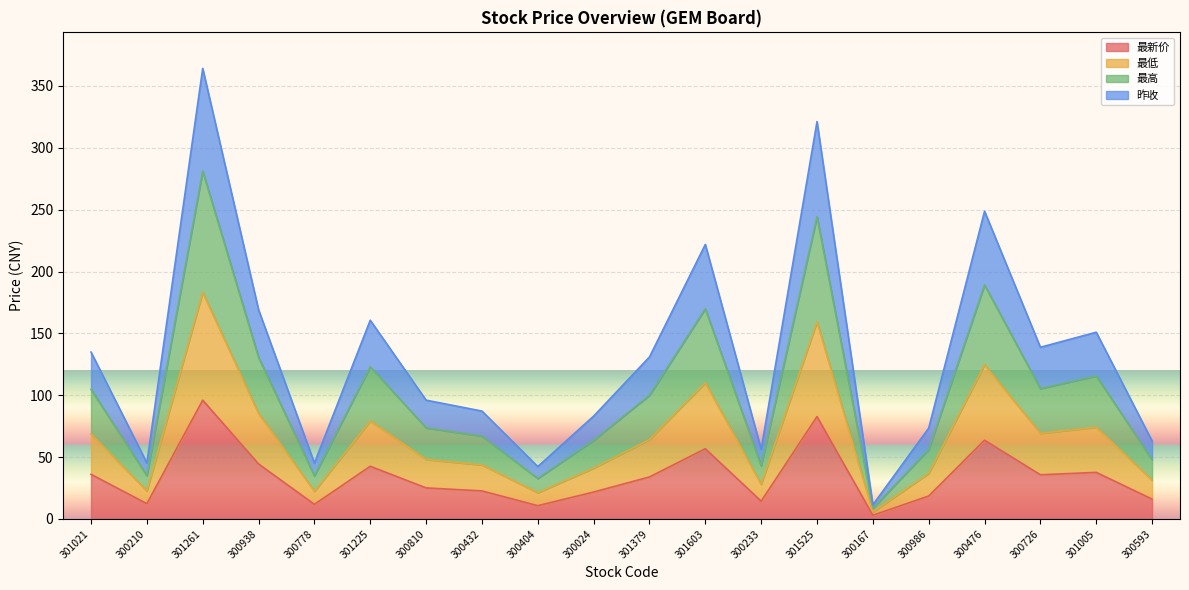

List the series in order of their overall mean, lowest first.

最新价, 最低, 最高, 昨收